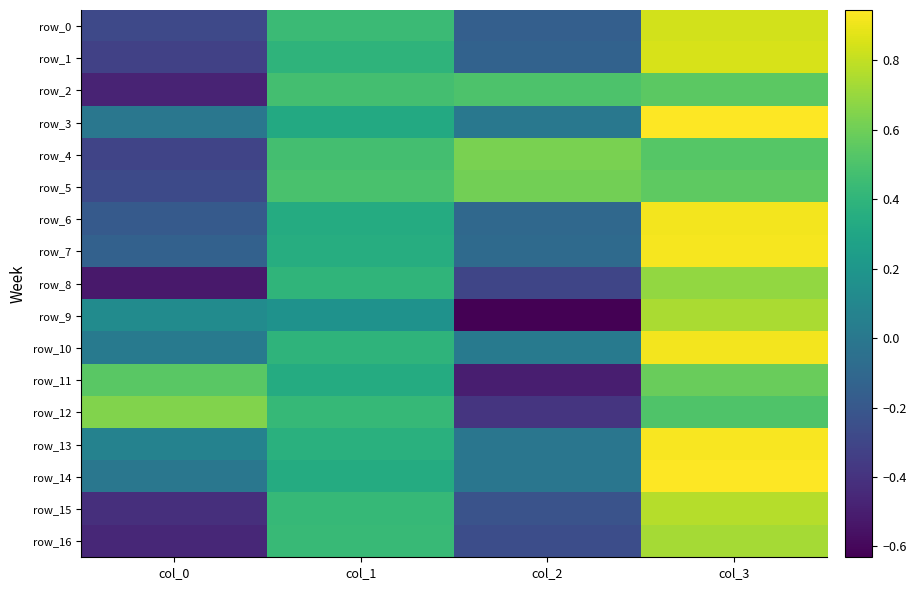

Between col_1 and col_2, which series saw the biggest shift?

row_11